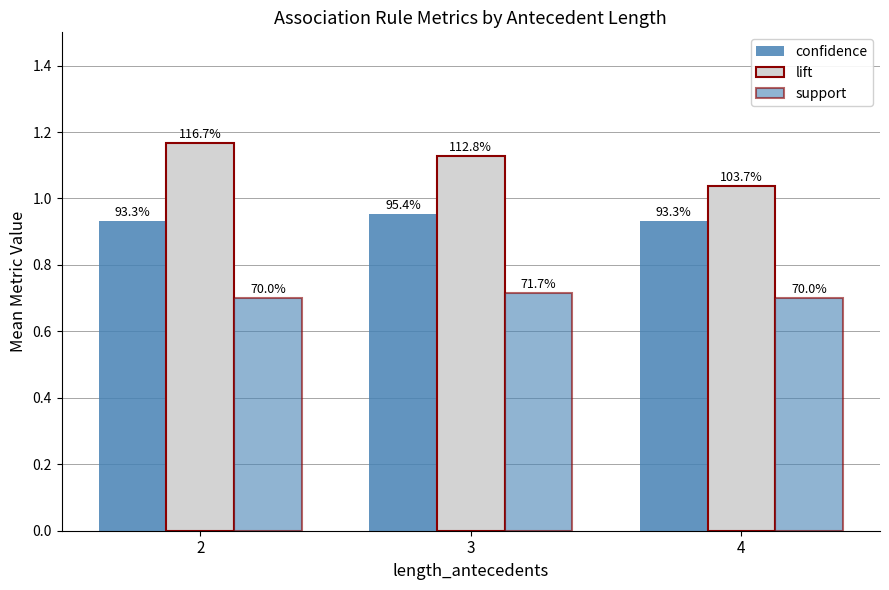

Does the chart contain stacked bars?

No